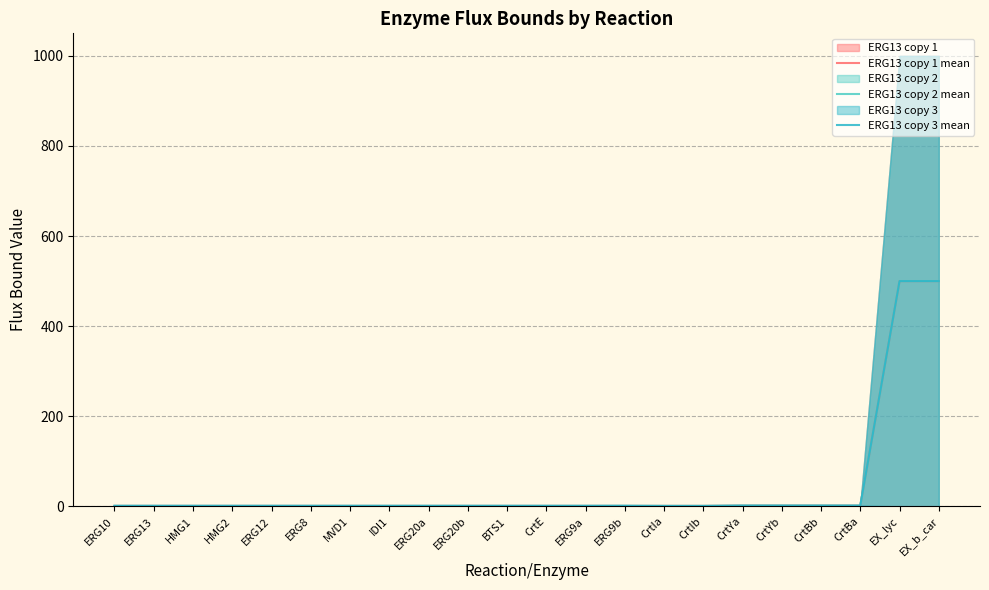

True or false: ERG13 copy 3 mean and ERG13 copy 2 mean cross at least once.

False